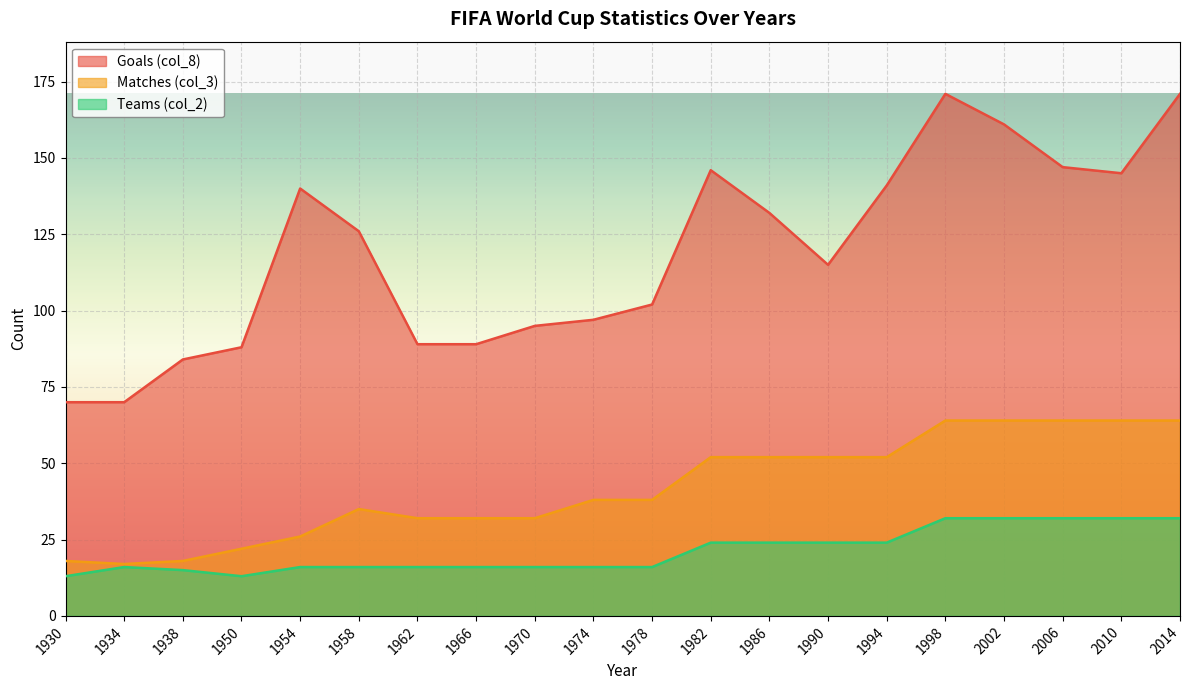

How many lines are shown in the chart?

3